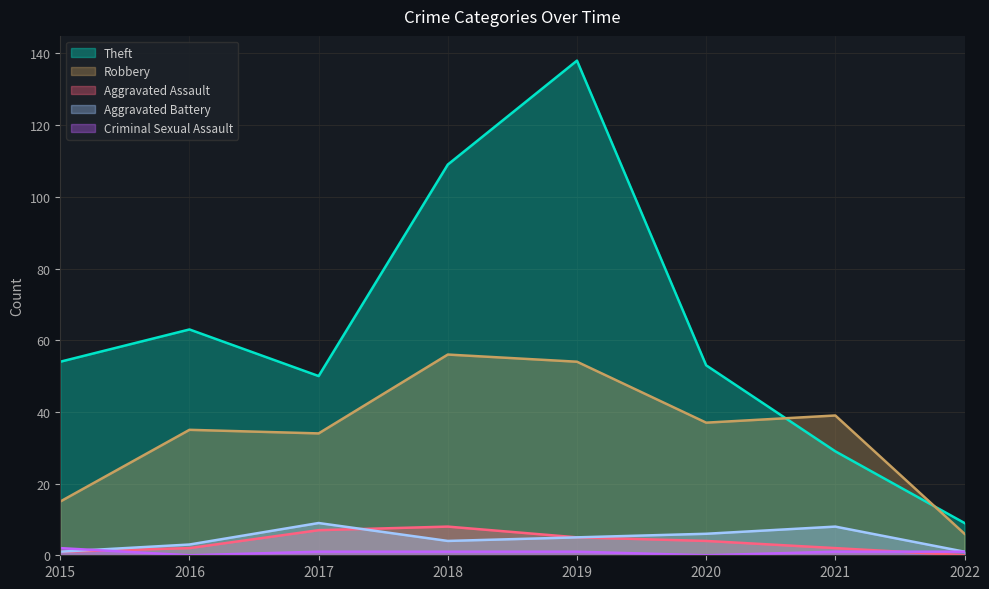

How many lines are shown in the chart?

5